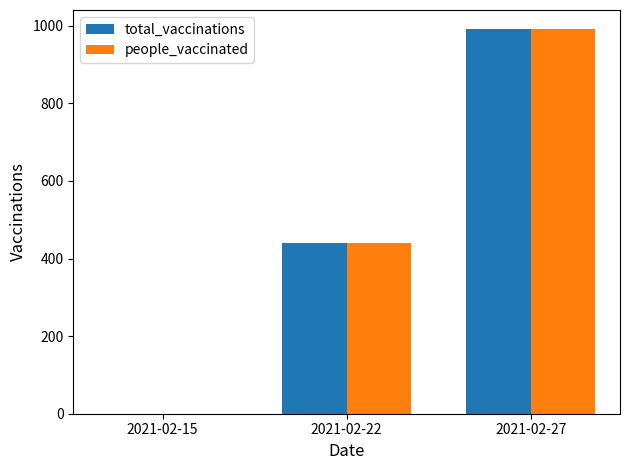

Is it true that people_vaccinated equals -348 at 2021-02-15?

False